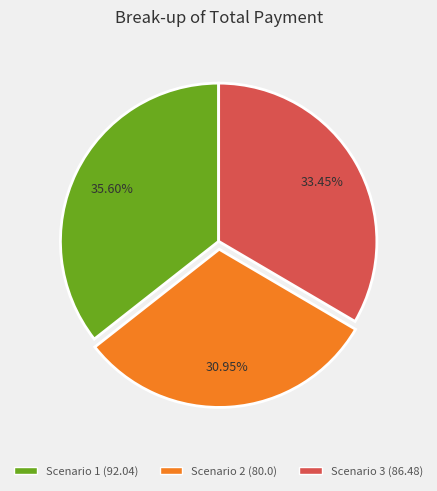

Which slice is the smallest?

Scenario 2